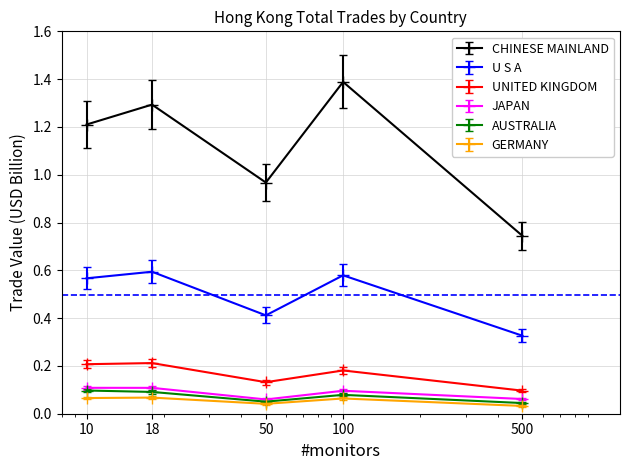

Which series has the largest total across all categories?

CHINESE MAINLAND